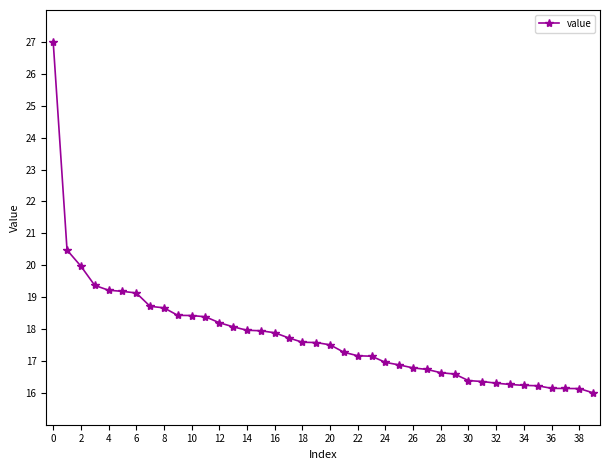

What is the value of the 3rd point from the left?

20.0